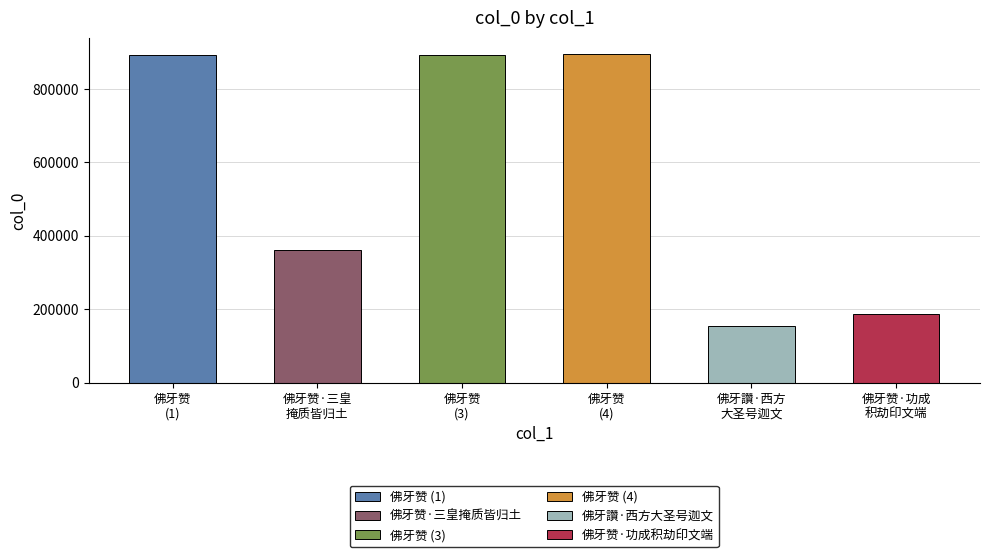

Which label corresponds to the largest value in the chart?

佛牙赞